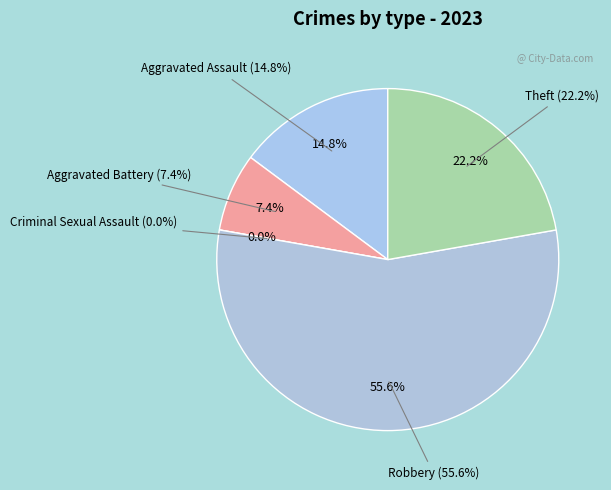

How many segments does this pie chart have?

5